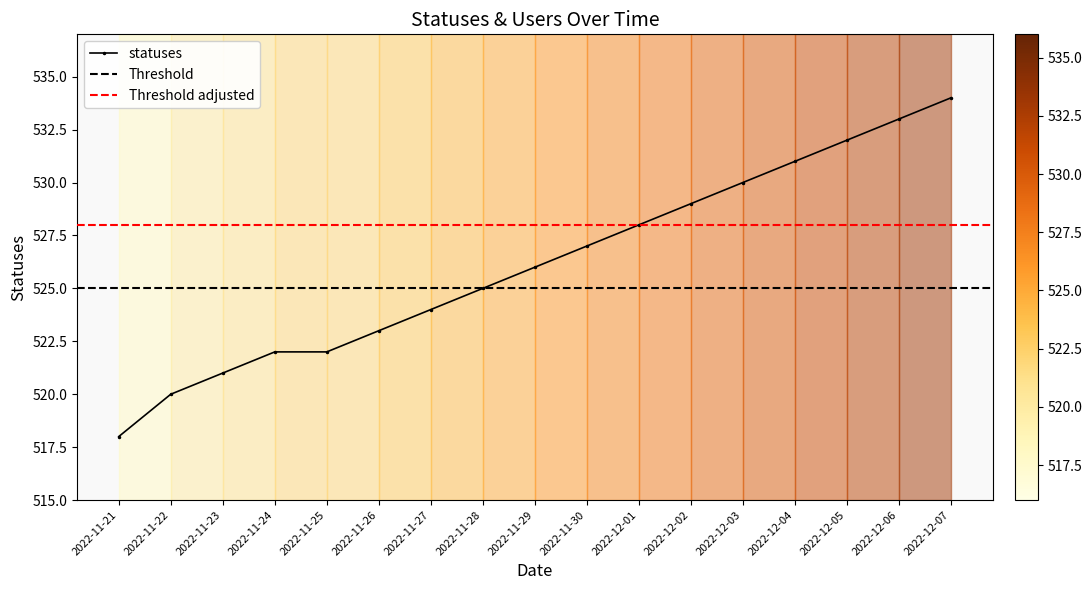

What is the minimum value shown in the chart?

518